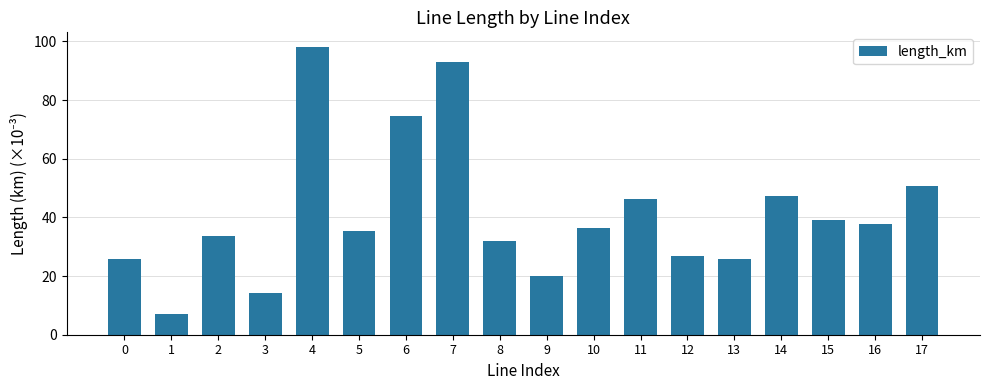

Is it true that the value at 0 is 25.8?

True